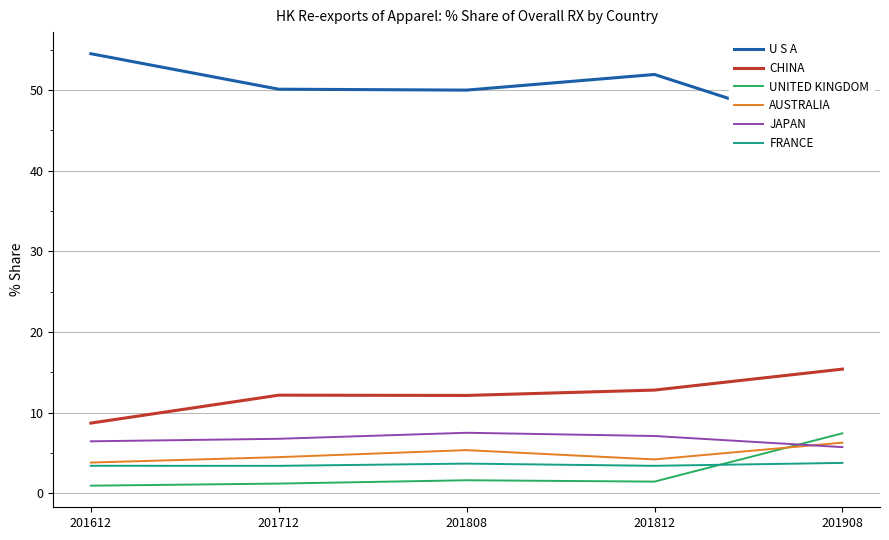

What is the difference between the second highest and minimum values in the FRANCE series?

0.3